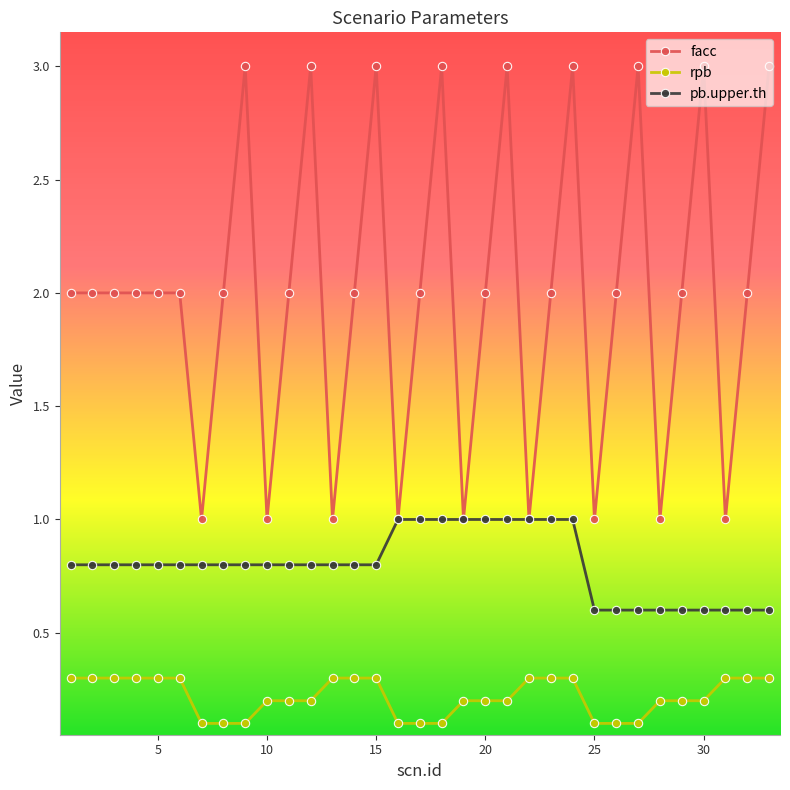

What is the highest value of the rpb series?

0.3